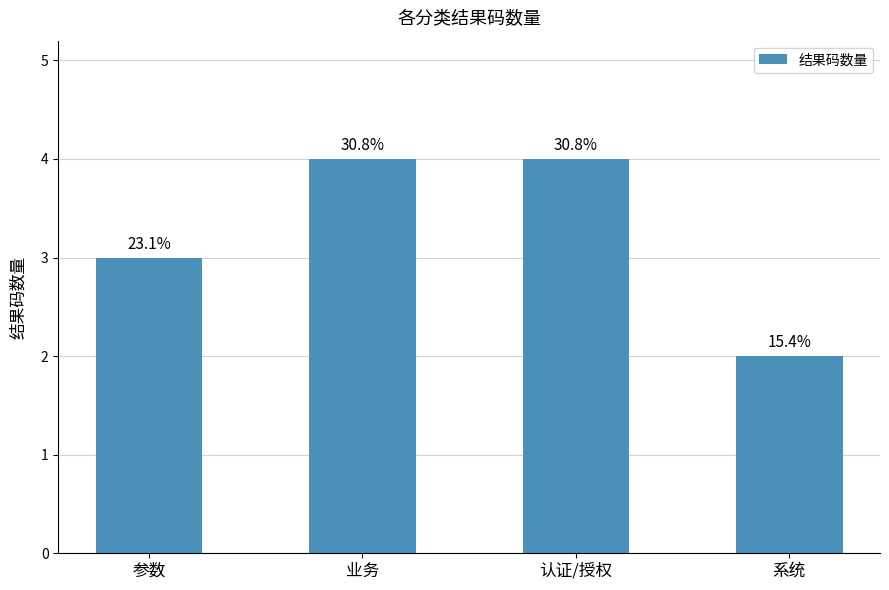

Reading left to right, list all the values displayed in this chart.

参数=3	业务=4	认证/授权=4	系统=2